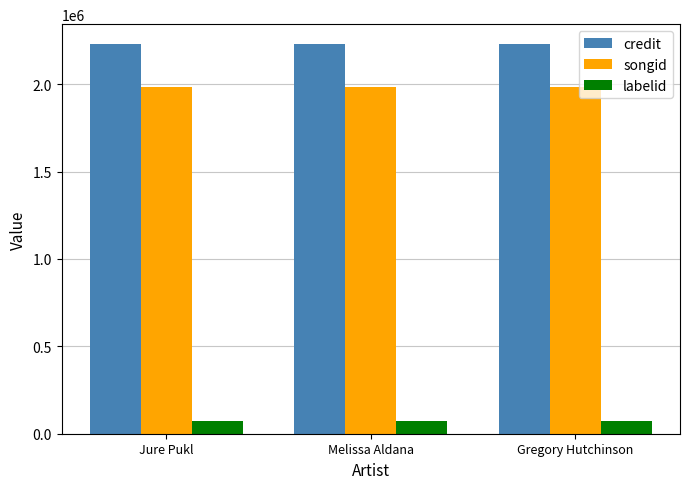

What is the spread (max minus min) of values at Jure Pukl?

2157074